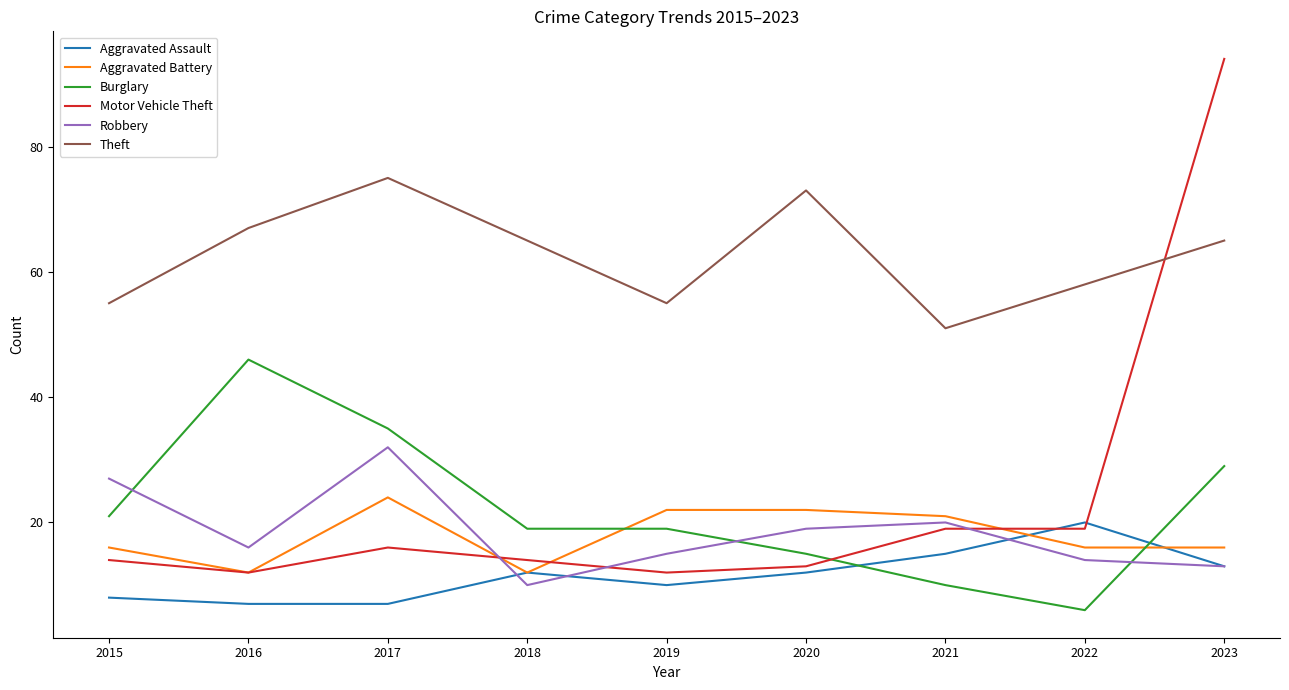

How many lines are shown in the chart?

6